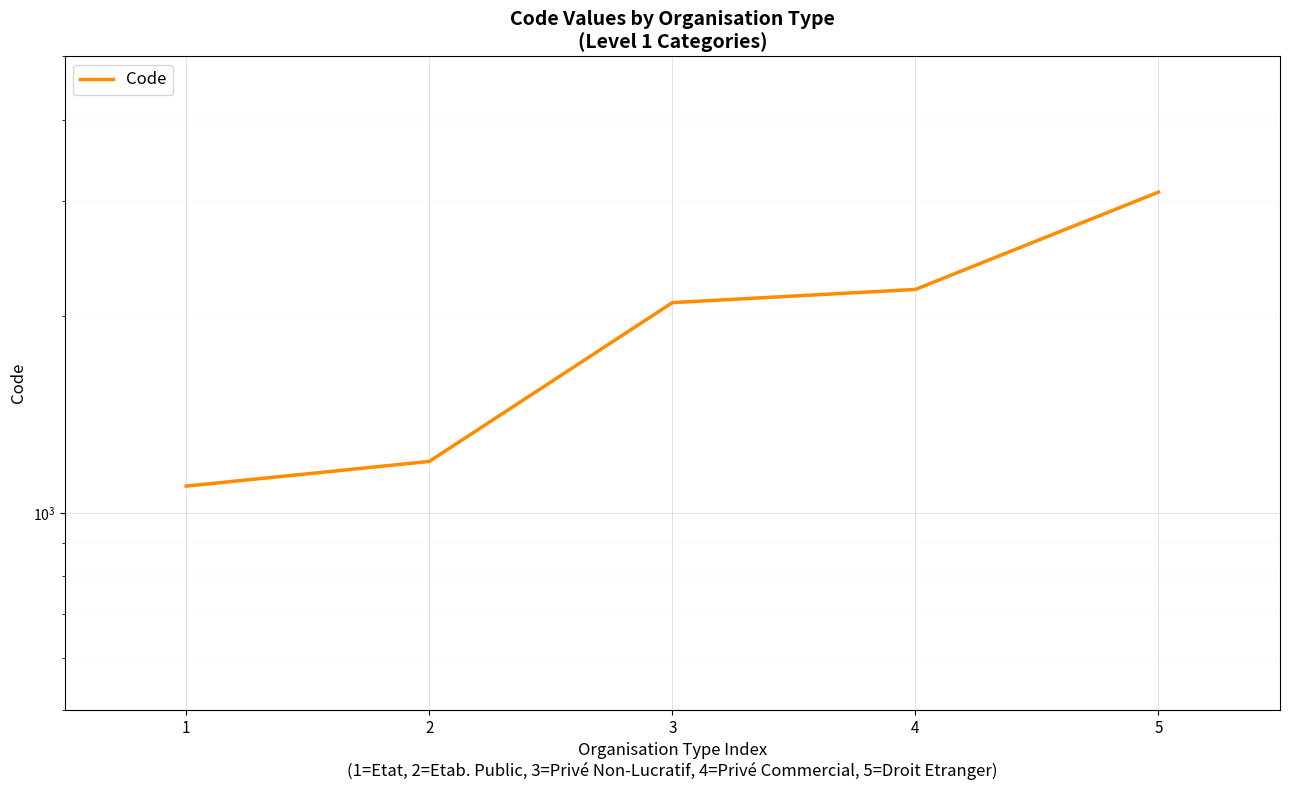

Is it true that the value at 3 is 2100?

True